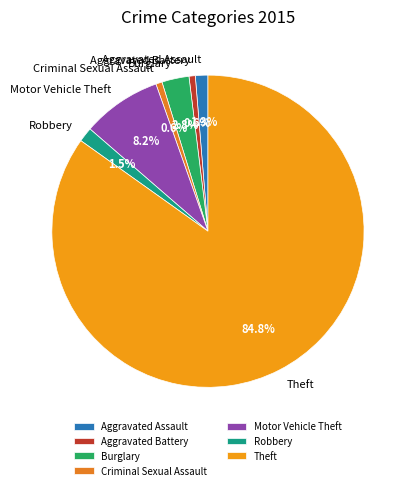

Does Robbery represent more than half of the total?

No